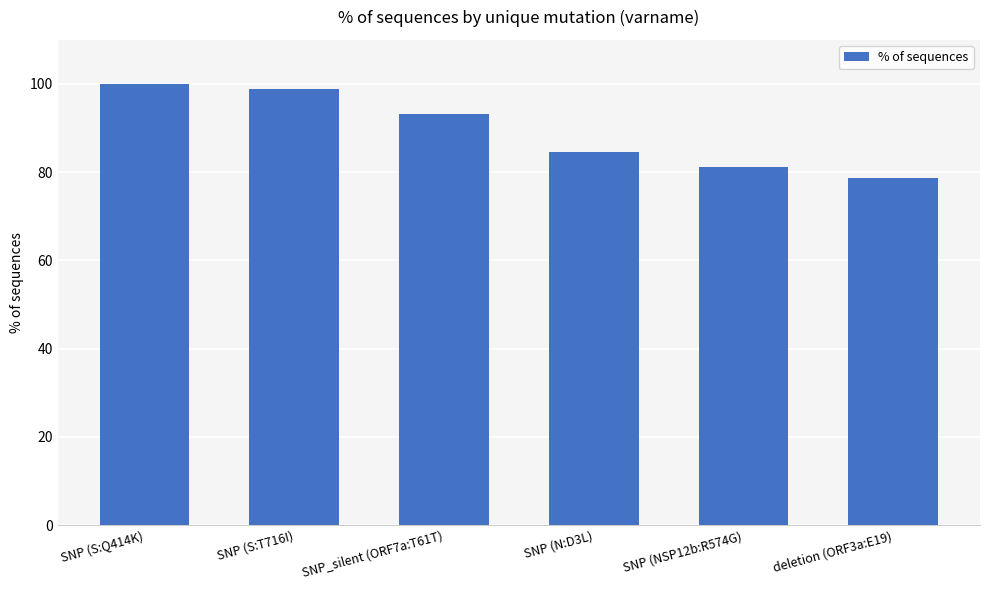

What is the maximum value shown in the chart?

100.0